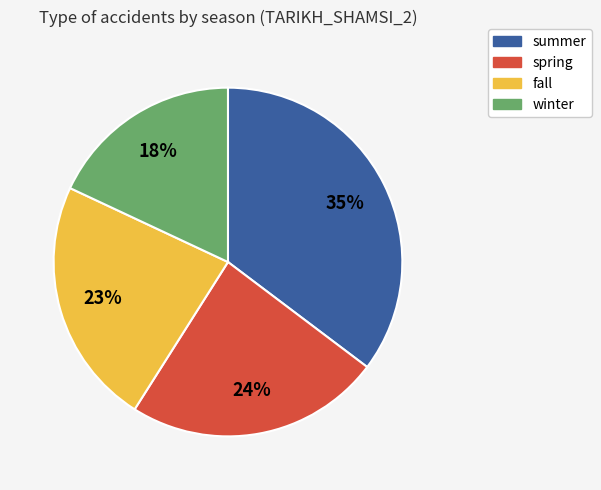

What is the smallest slice in the pie chart?

winter